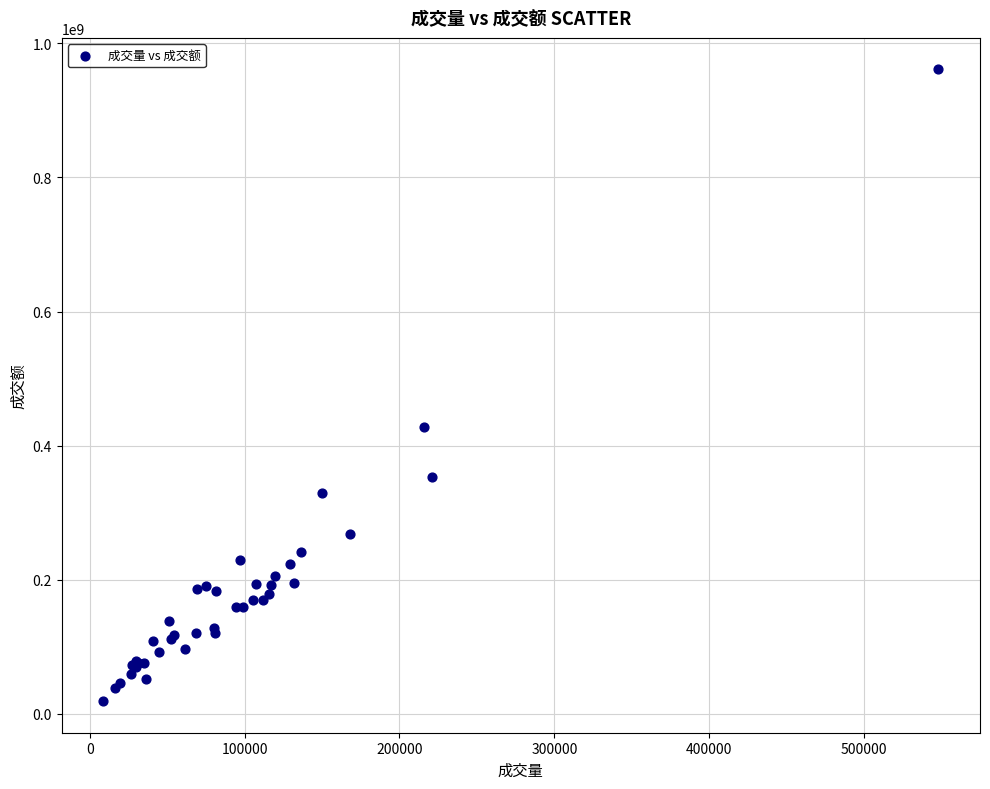

What Y value in the scatter plot is closest to 489985030?

427144005